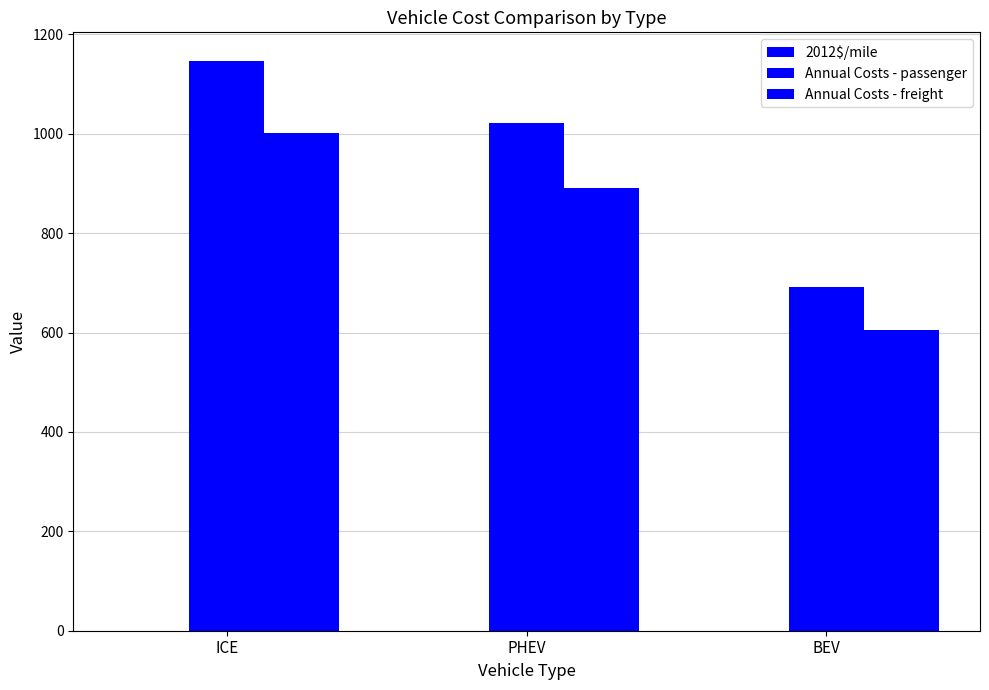

What position from the left is PHEV?

2